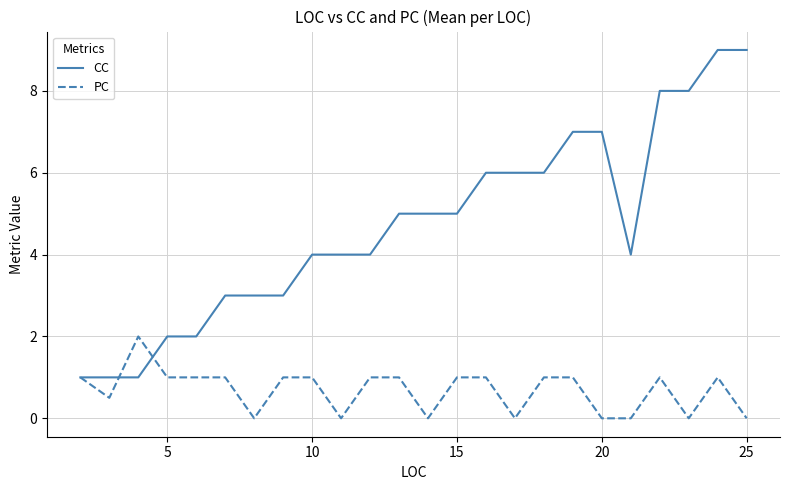

Count the CC values in the range 3 to 7.

15